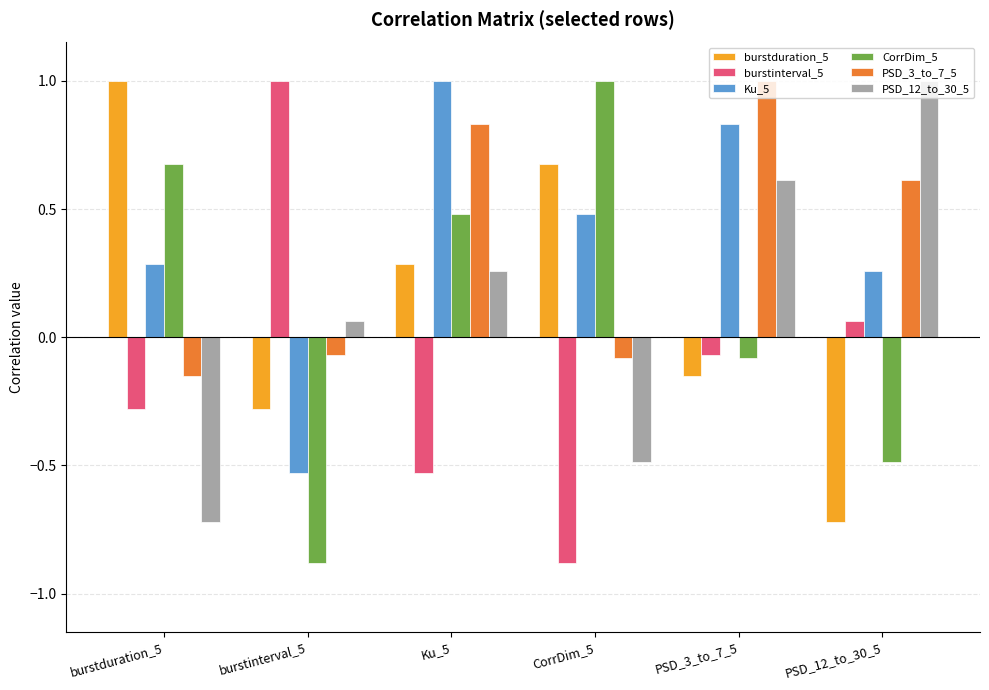

At which label does PSD_3_to_7_5 reach its peak?

PSD_3_to_7_5